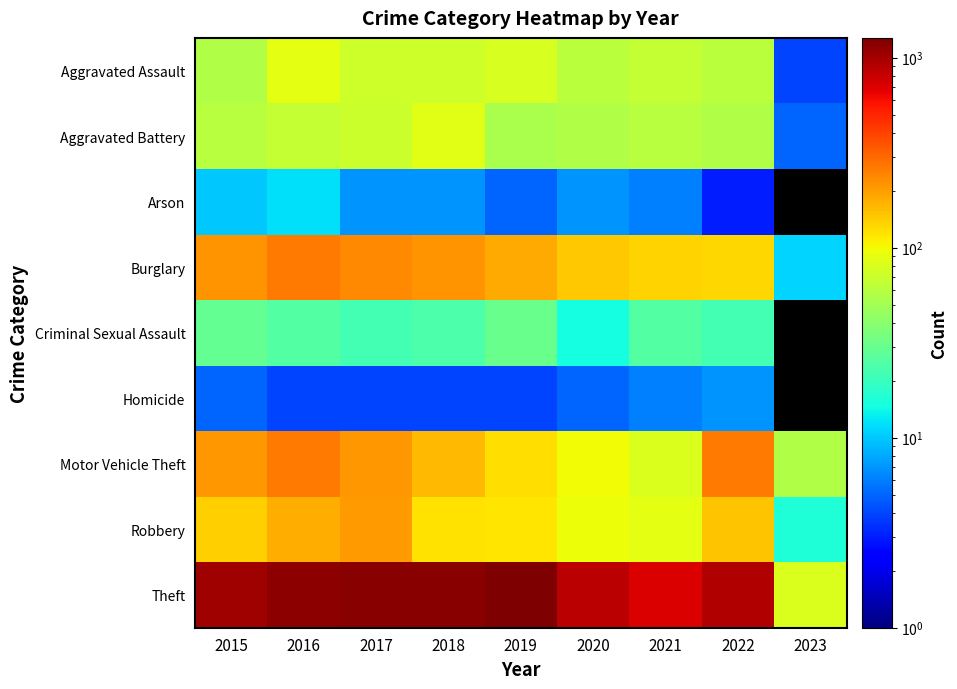

Read the Robbery value at 2017.

202.0